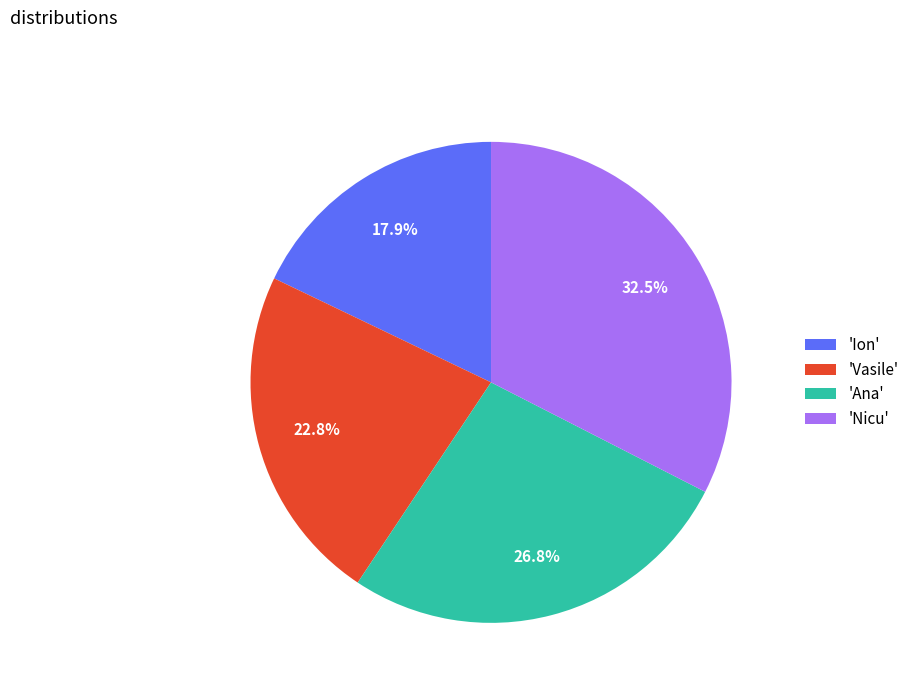

Rank the categories by value from lowest to highest.

'Ion', 'Vasile', 'Ana', 'Nicu'